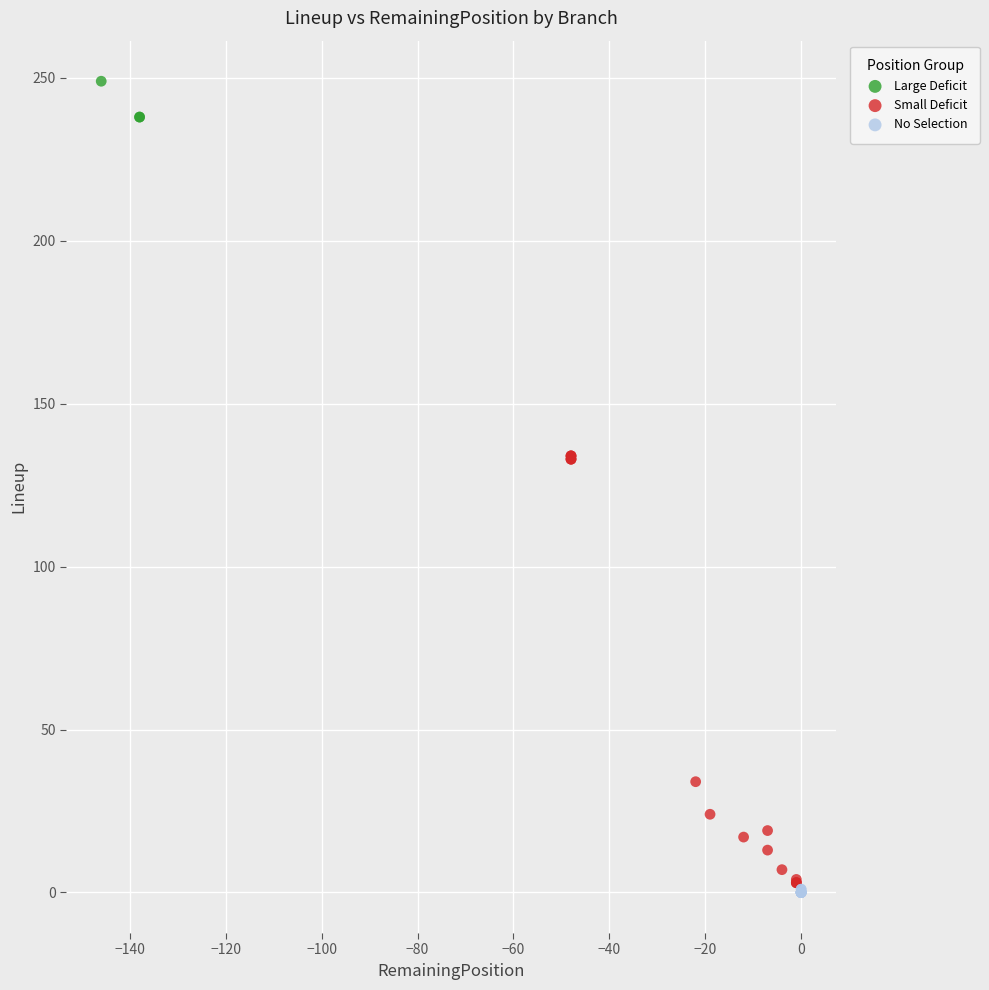

Which series has the widest spread of Y values?

Small Deficit